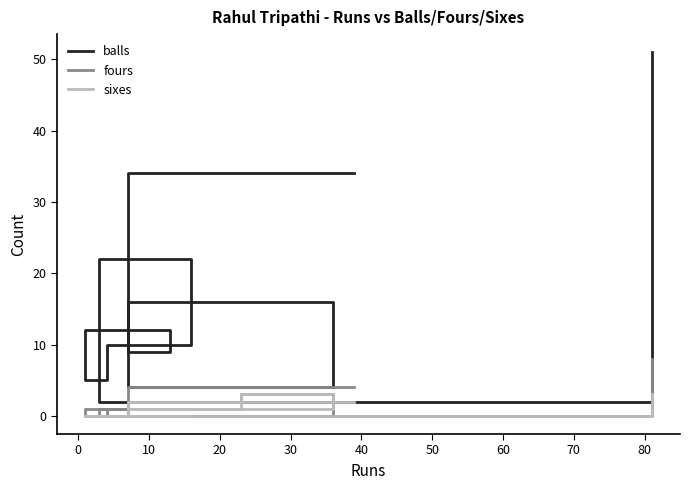

Is it true that balls equals 16 at 10?

True